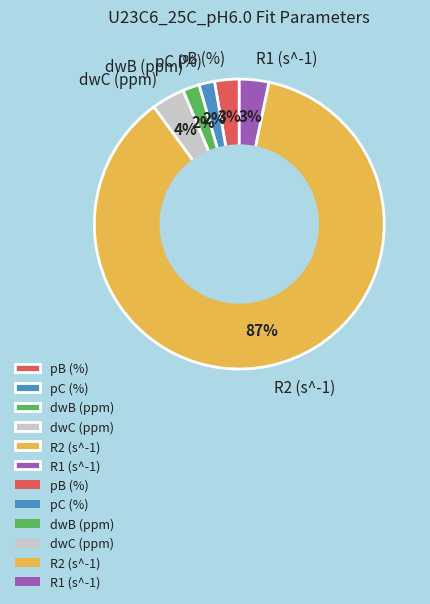

Is the sum of dwC (ppm) and R1 (s^-1) greater than half?

No